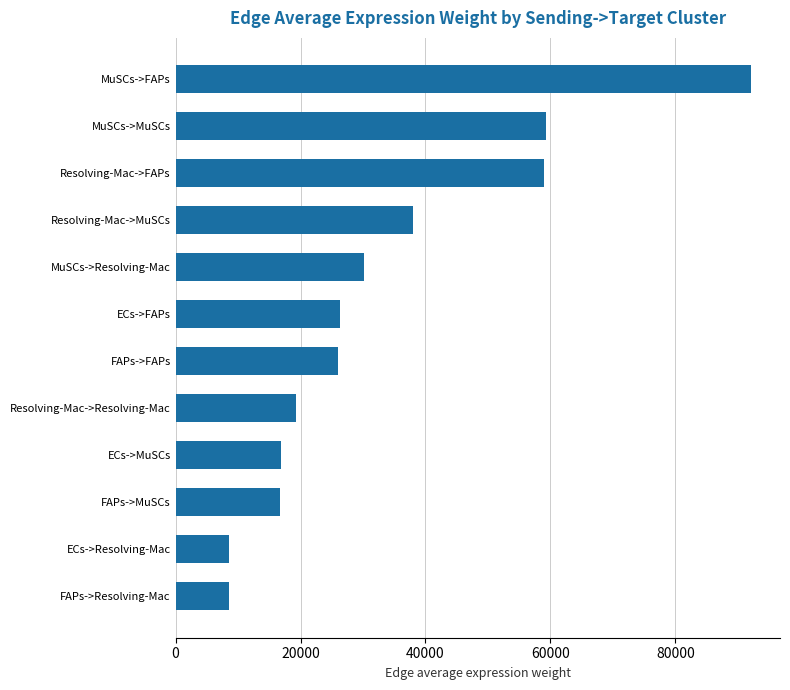

The value at FAPs->FAPs is 26064.3. True or false?

True